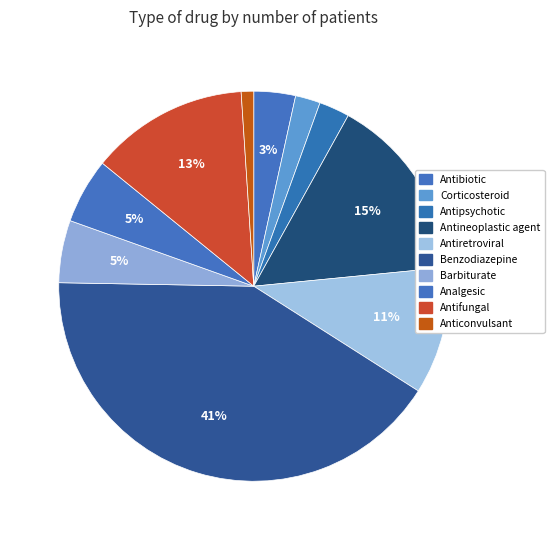

How many slices are in this pie chart?

10